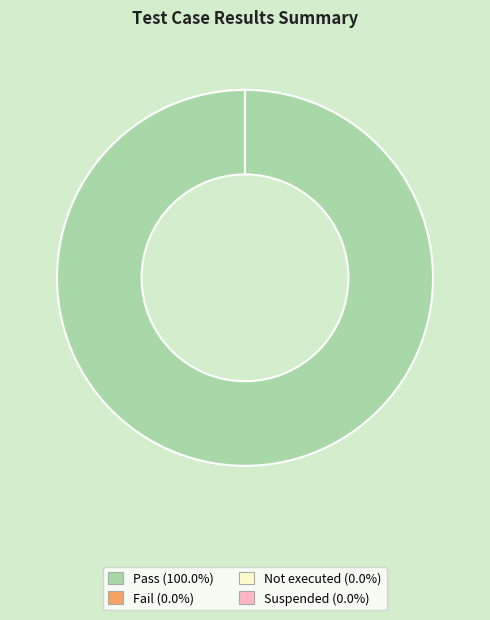

Count the number of slices in the pie.

4